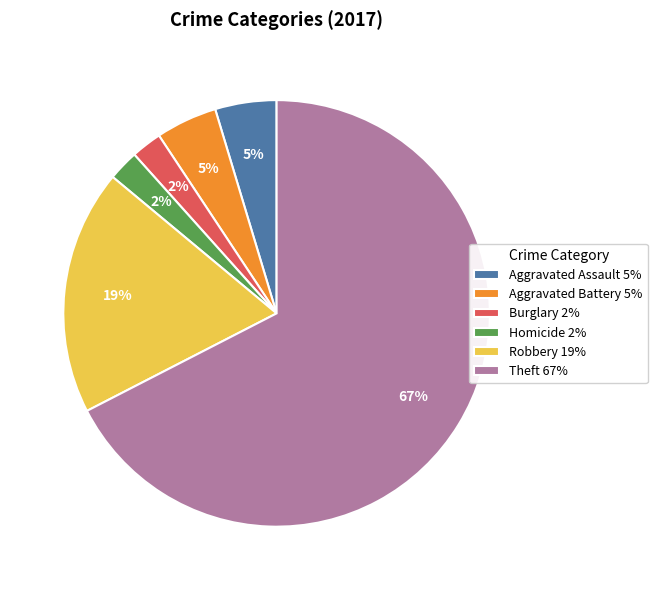

What percentage is the Robbery 19% slice, to the nearest percent?

19%